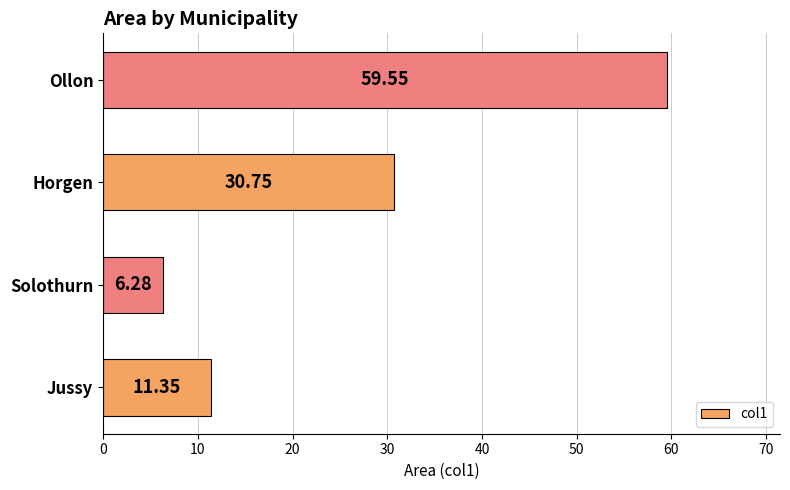

What is the difference between the maximum and minimum values?

53.3